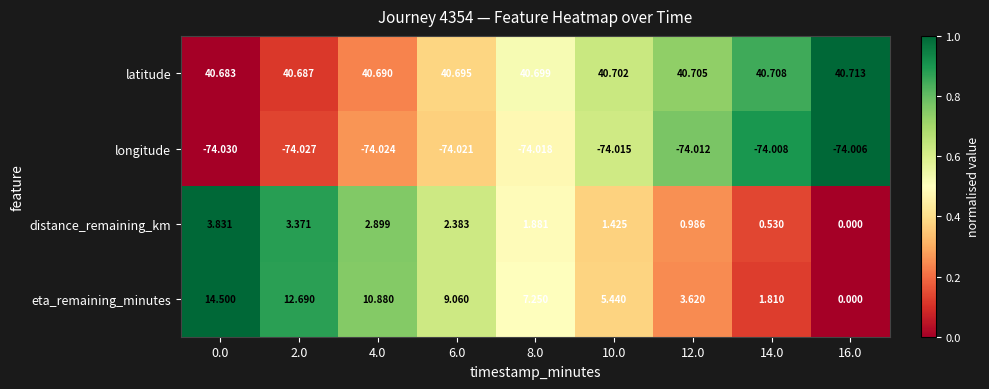

List the series in order of their peak value, lowest first.

longitude, distance_remaining_km, eta_remaining_minutes, latitude